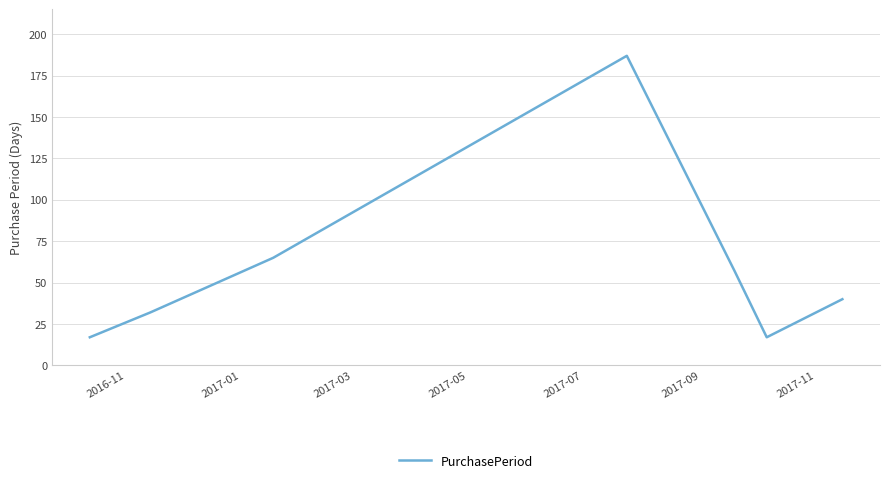

What is the smallest value displayed?

17